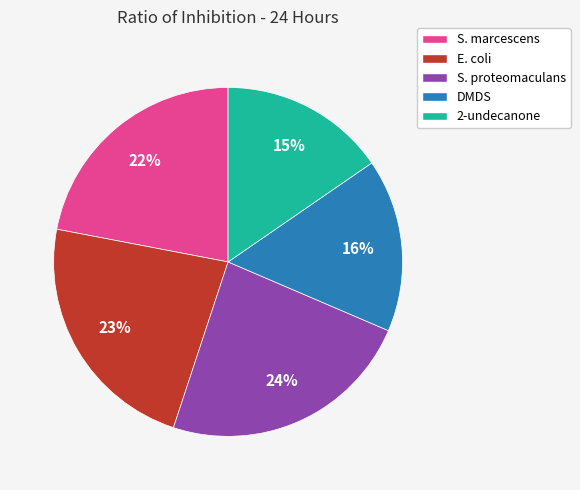

Combined, do S. marcescens and E. coli account for over 50%?

No